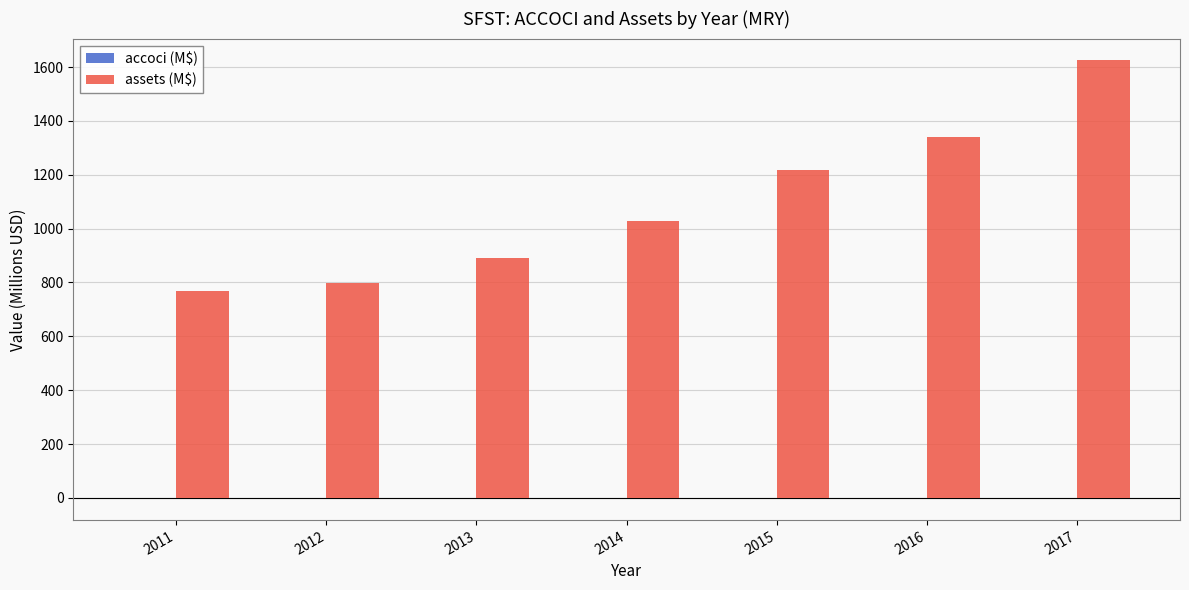

Which series has the largest total across all categories?

assets (M$)